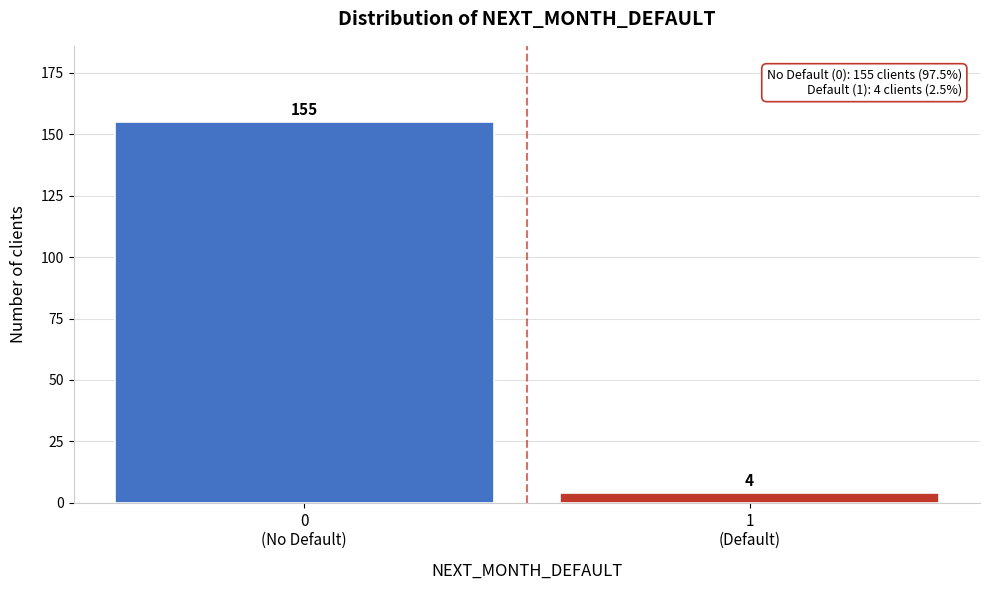

Reading left to right, list all the values displayed in this chart.

155	4